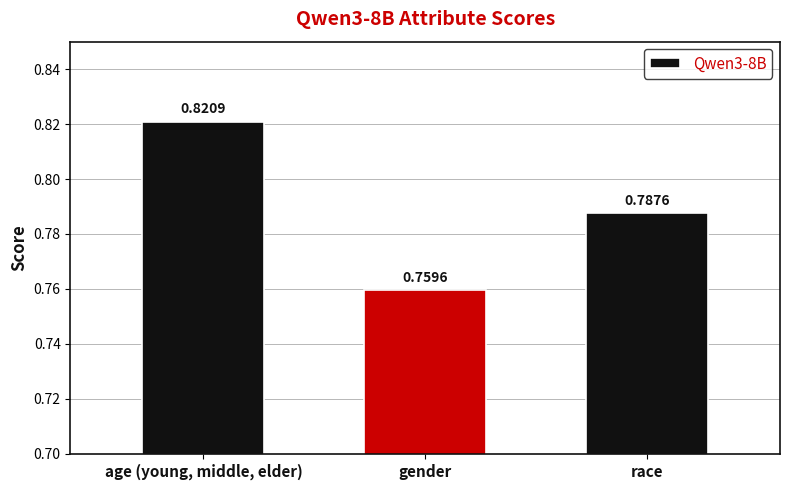

Between age (young, middle, elder) and race, which is larger?

age (young, middle, elder)